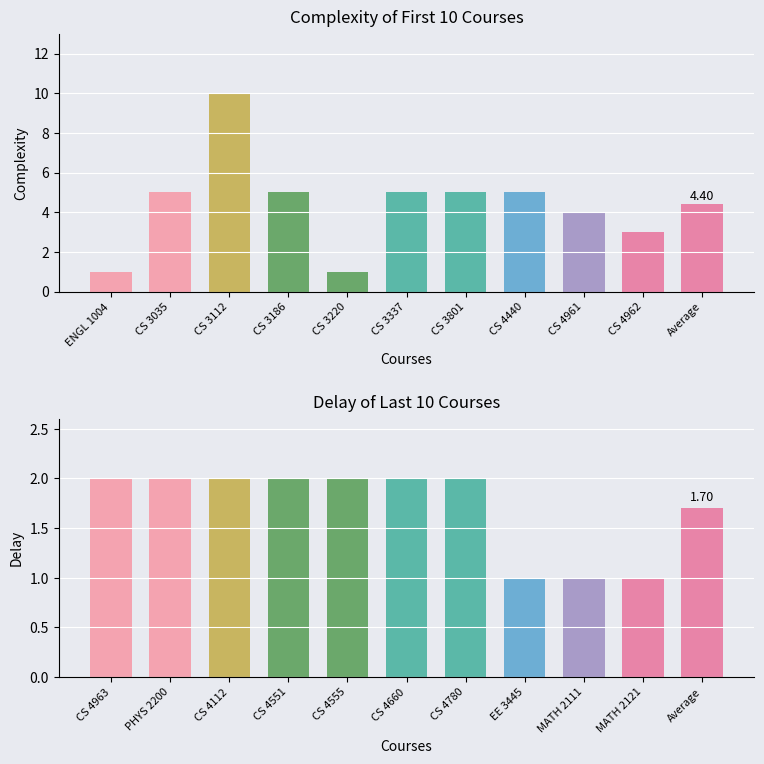

Between CS 4961 and CS 4440, which is larger?

CS 4440